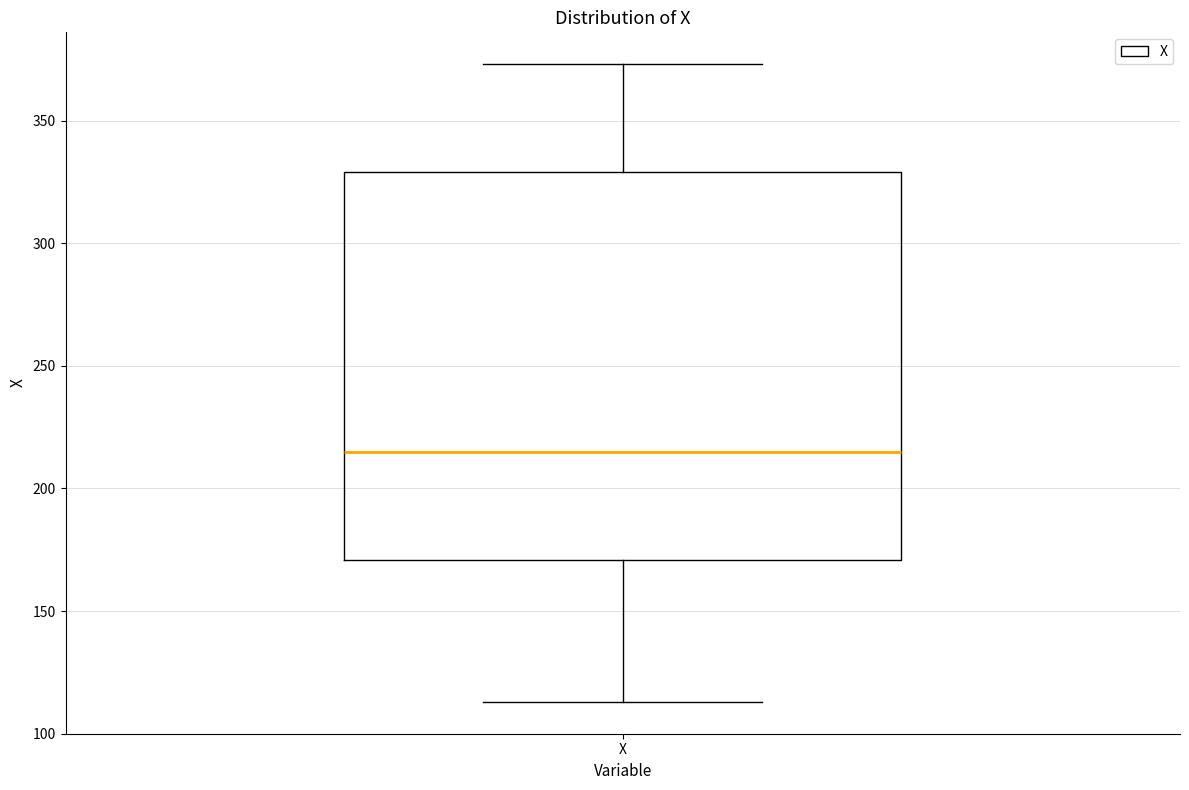

Where does the lower whisker of the box for X end on the y-axis? The values are not printed on the chart, so give them approximately, as read against the axis.

115